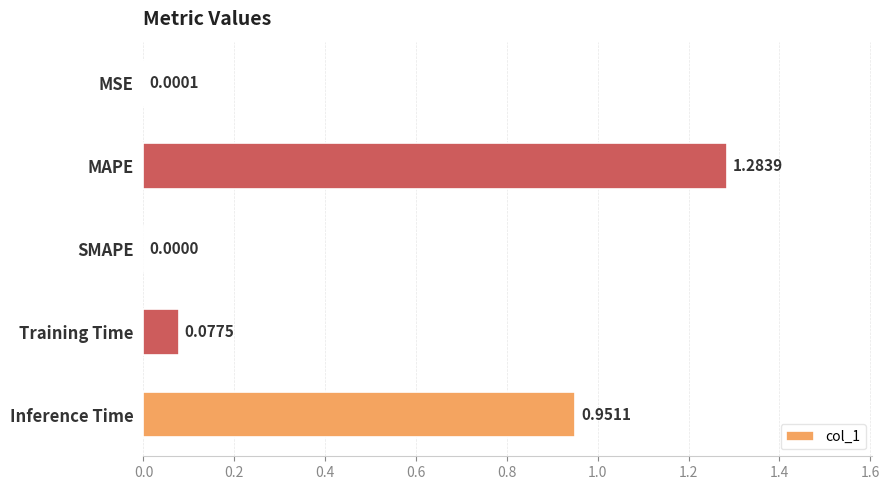

What is the change in value from MAPE to SMAPE?

-1.3